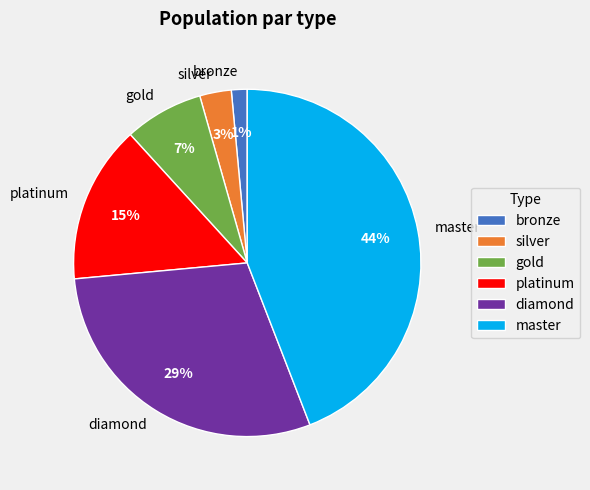

Is it true that gold is 2% of the pie?

False